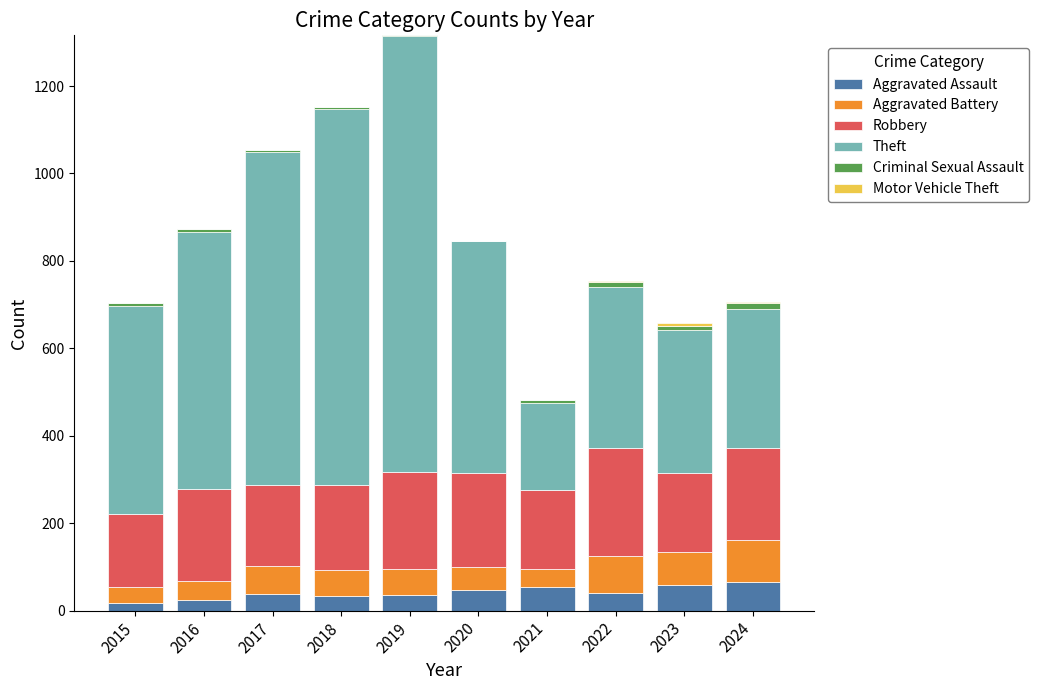

What is the sum of all Aggravated Assault values?

415